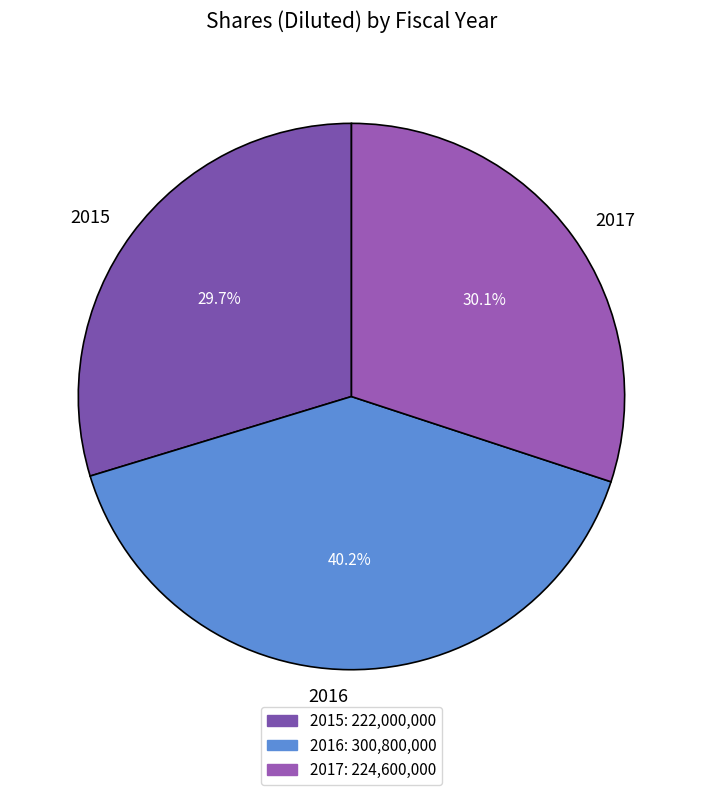

Is there any slice that represents more than half of the pie?

No